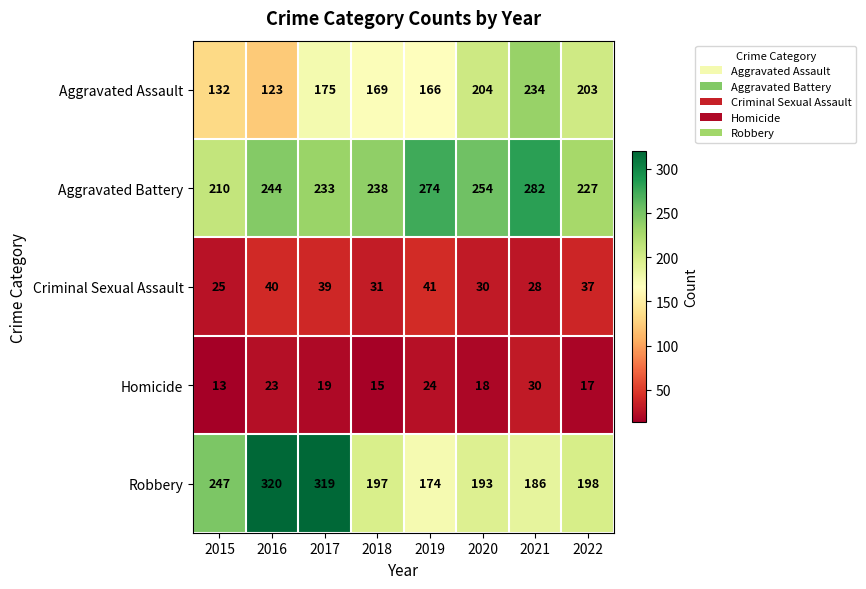

How many categories are shown in the chart?

8